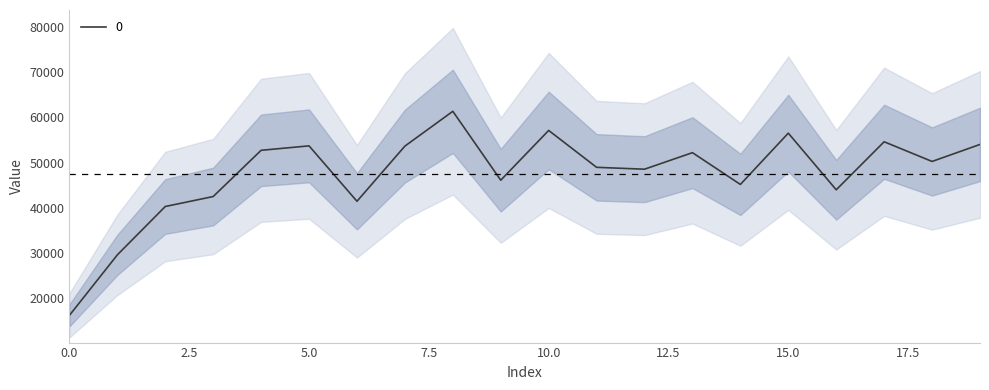

How many data points are less than 50270?

10